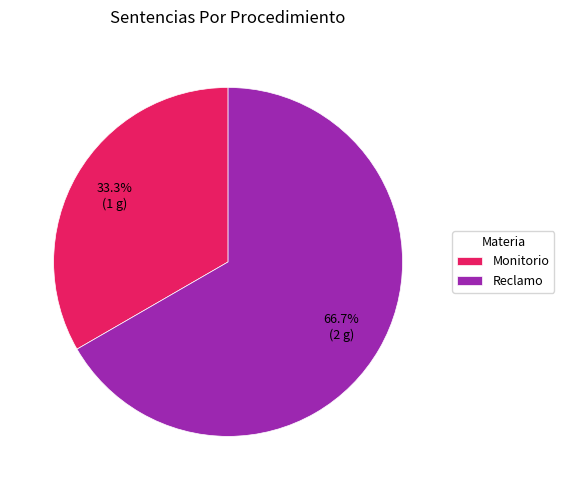

Which slice is the largest?

Reclamo